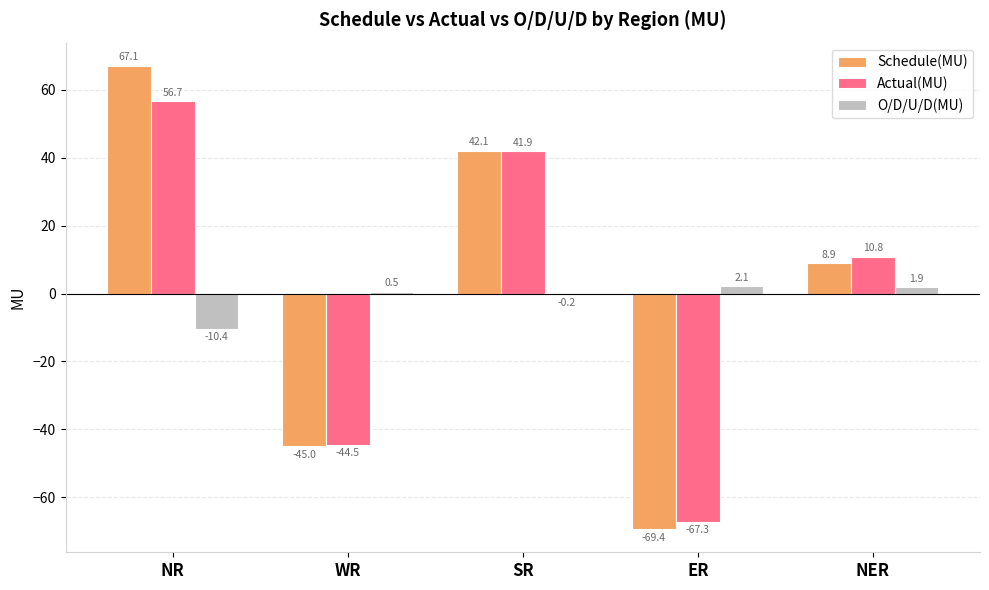

Where does the Schedule(MU) series first go above 8?

NR